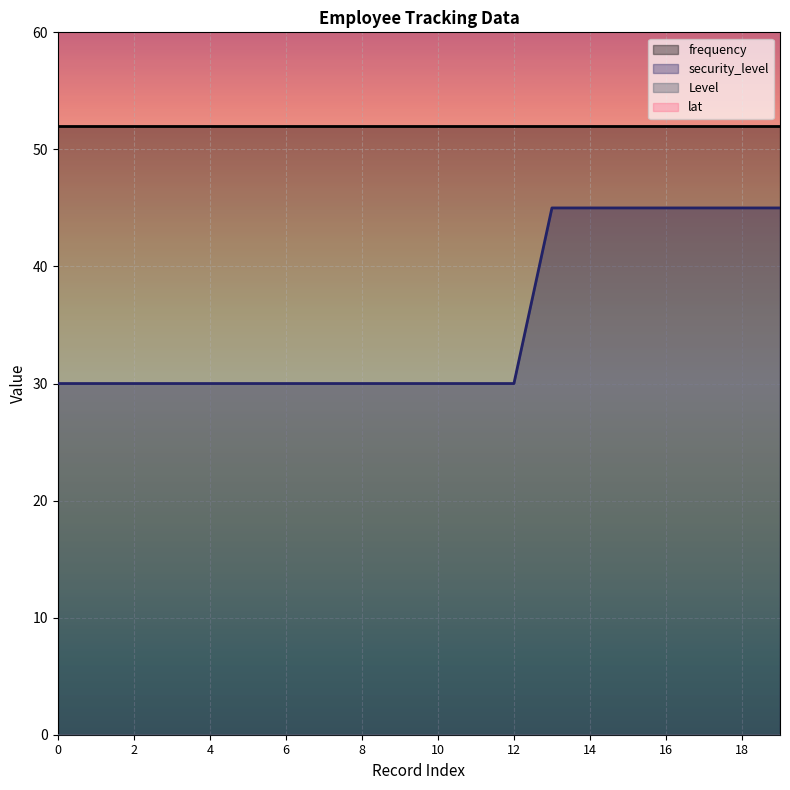

What is the value of the security_level point at the 7th from the left?

30.0